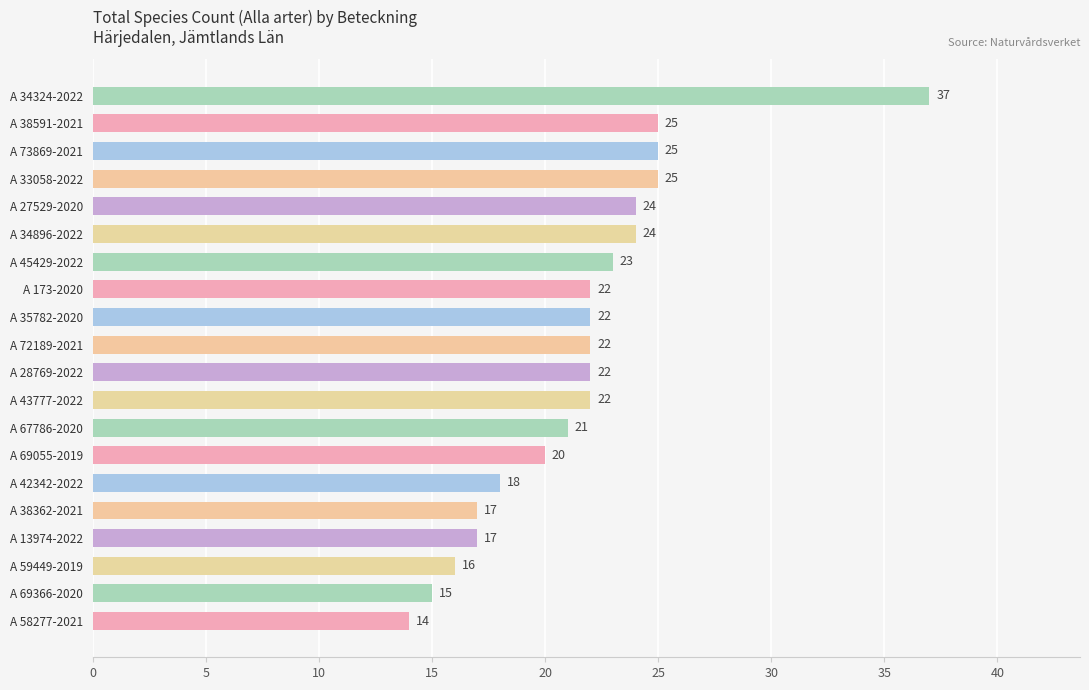

What is the smallest value displayed?

14